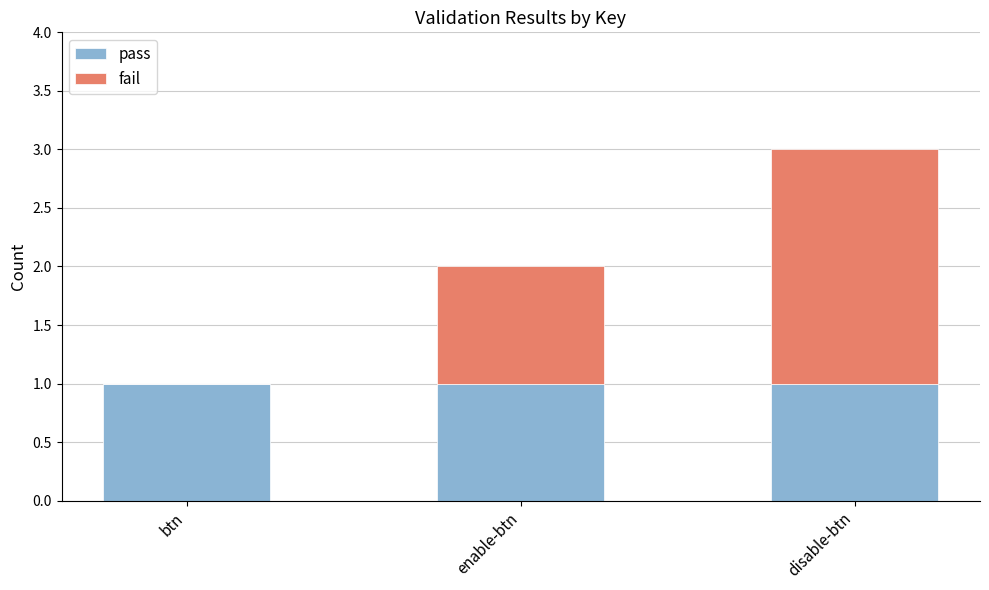

What is the total value across all series at disable-btn?

3